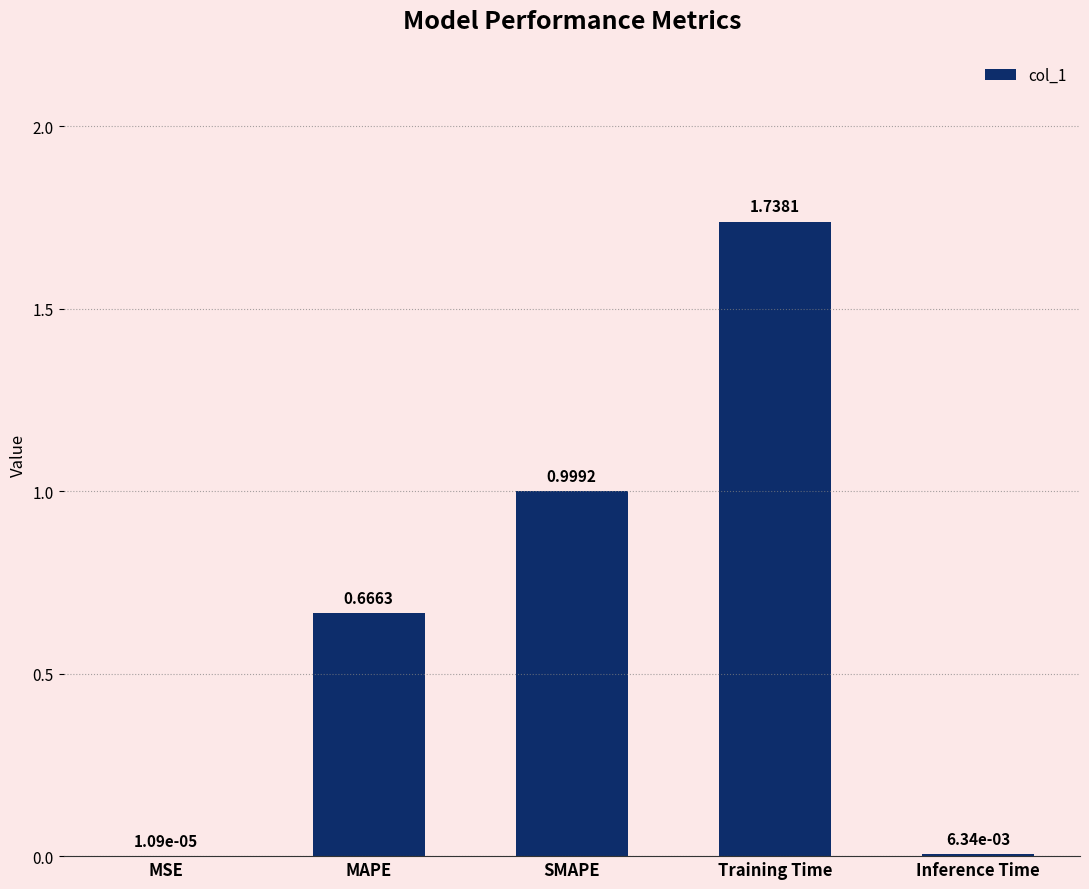

Where is the data nearest to the value 0?

MSE